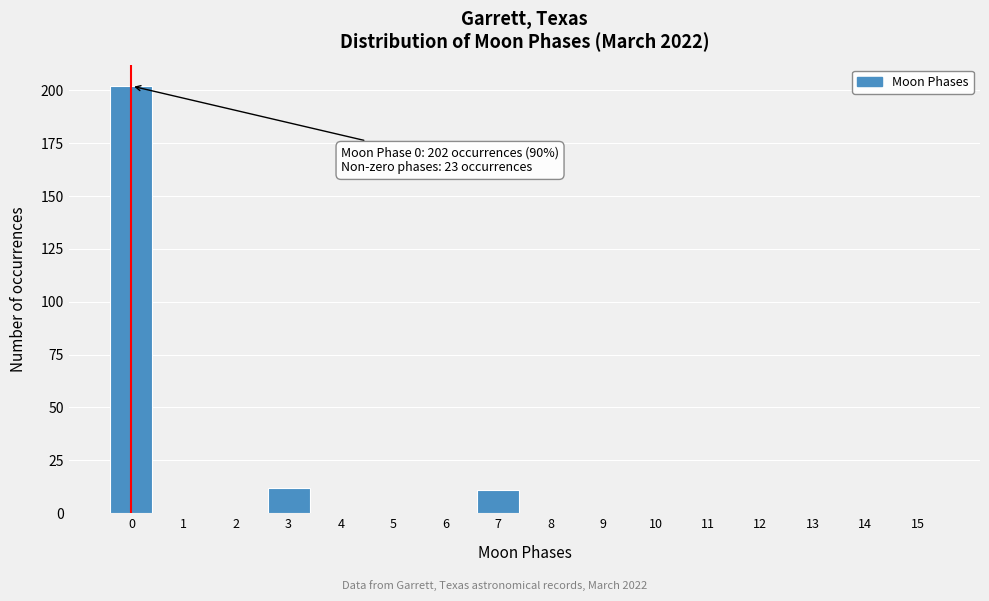

Reading left to right, list all the values displayed in this chart.

0=202	1=0	2=0	3=12	4=0	5=0	6=0	7=11	8=0	9=0	10=0	11=0	12=0	13=0	14=0	15=0